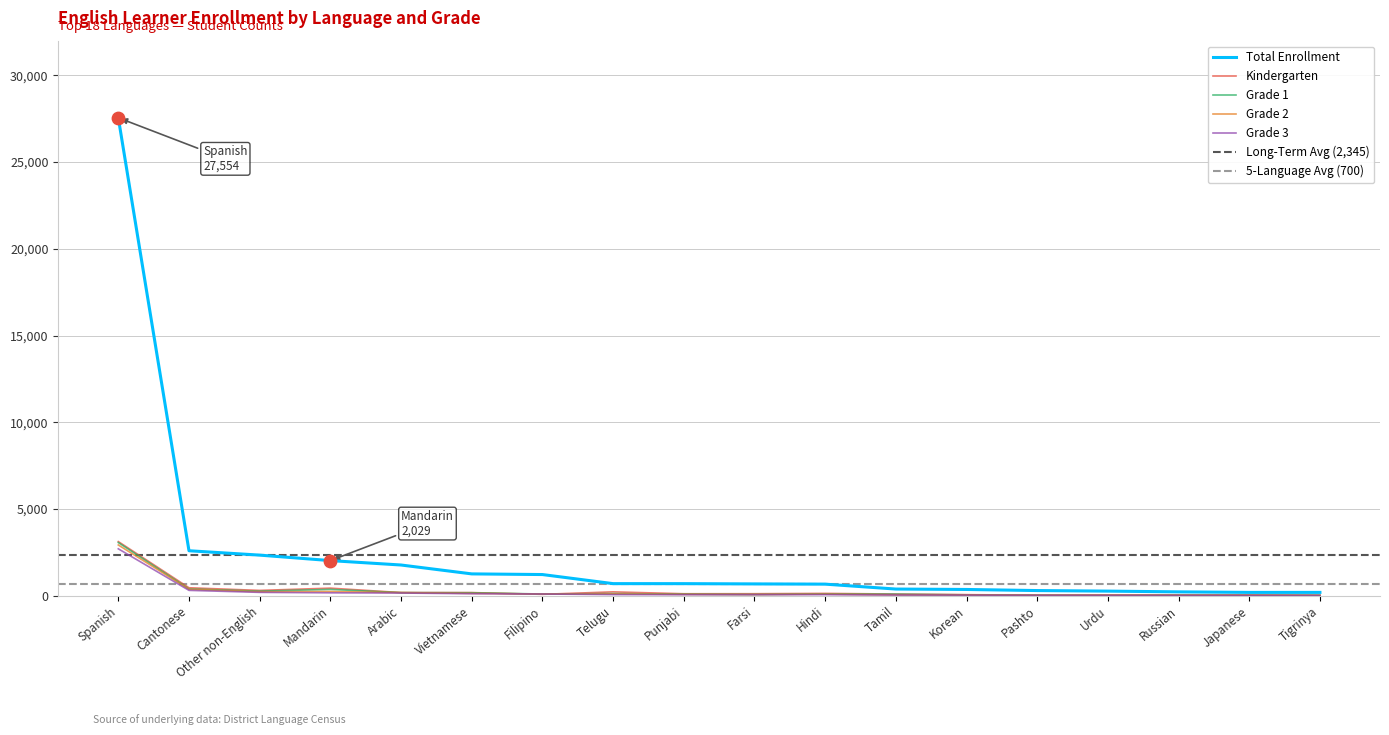

Which series contains the highest Y value?

Total